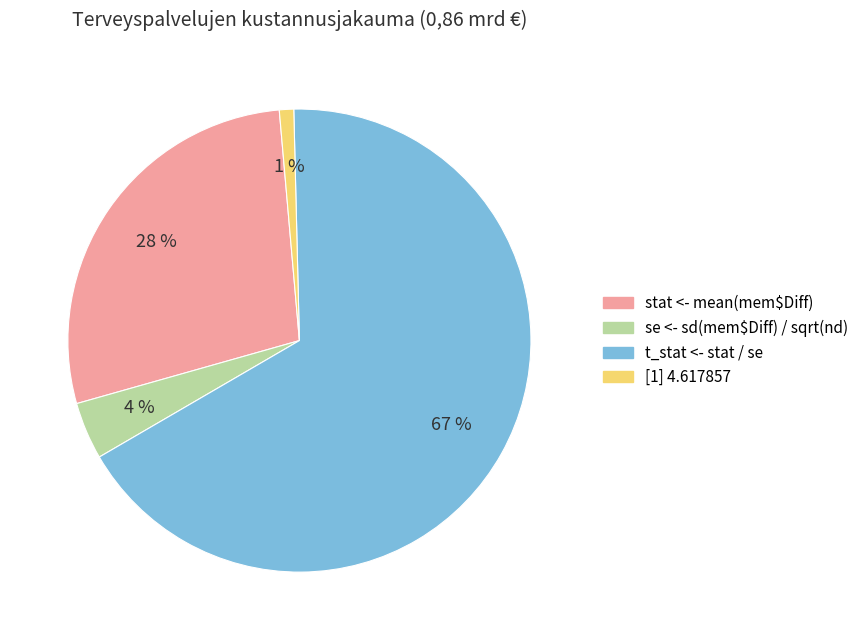

Is there a majority slice in this chart?

Yes